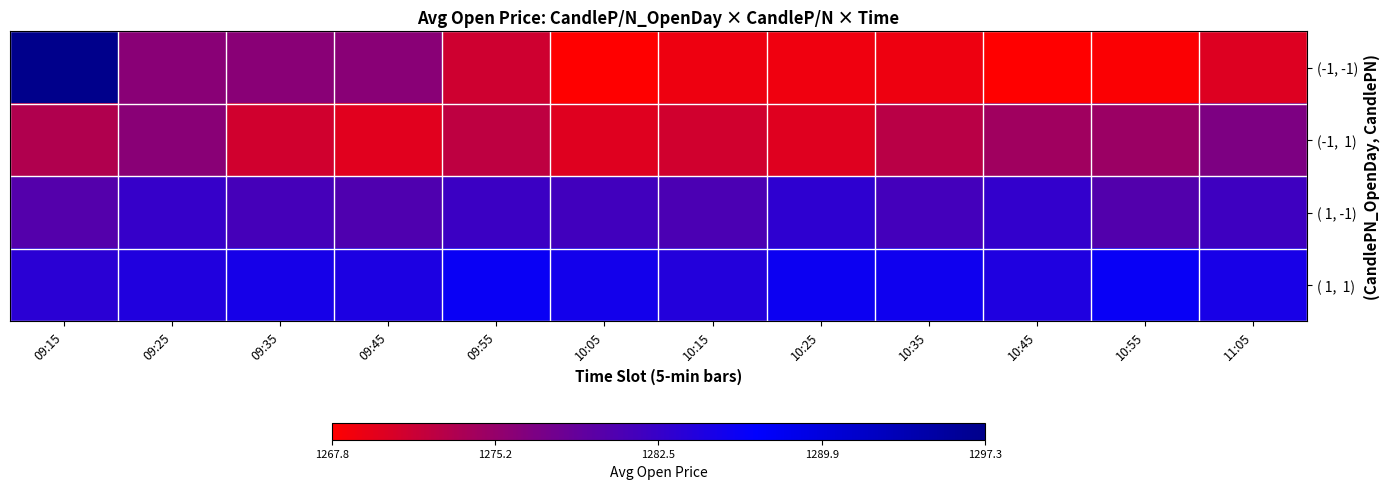

Which has a higher value, 09:15 or 10:35?

09:15